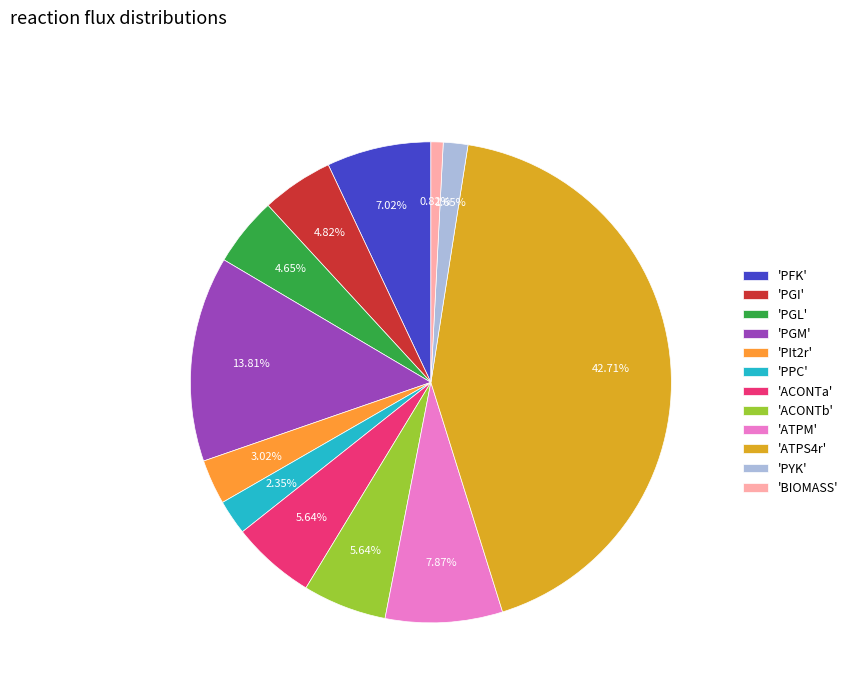

Is the sum of 'PGI' and 'PGM' greater than half?

No